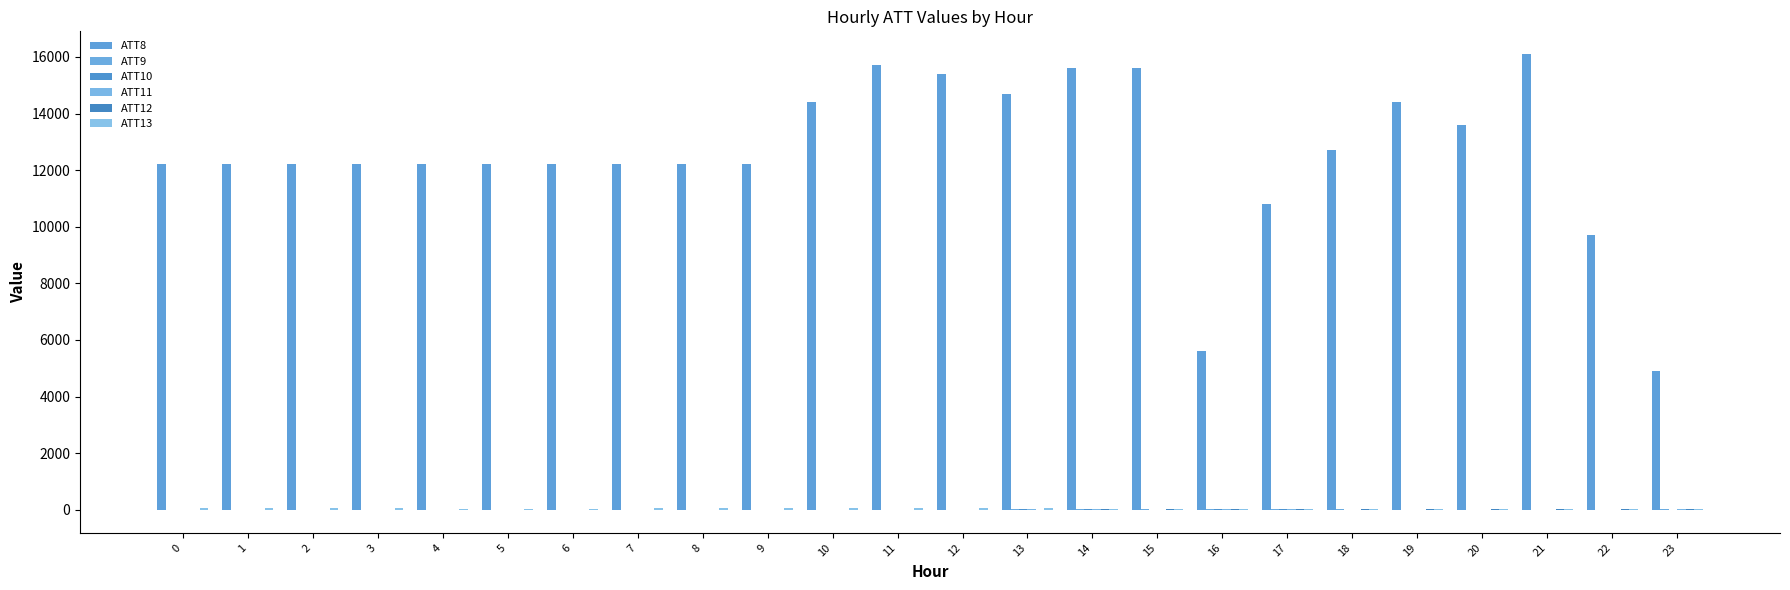

Are the bars horizontal?

No